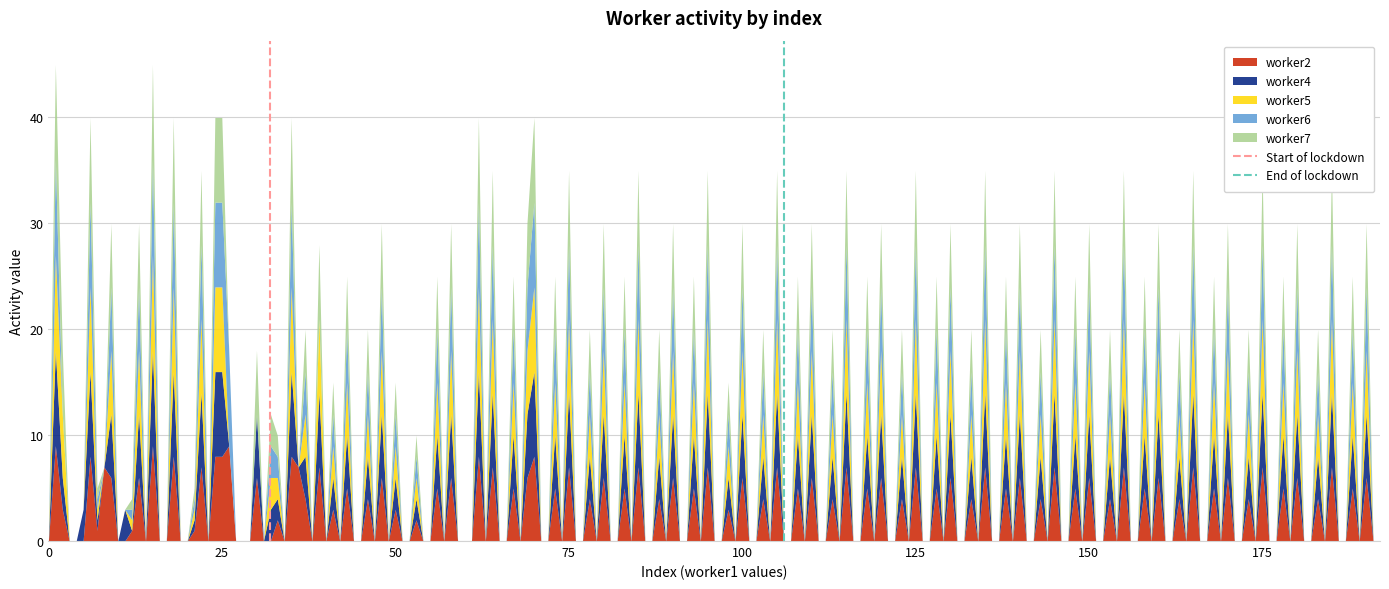

Does the chart have visible grid lines?

Yes